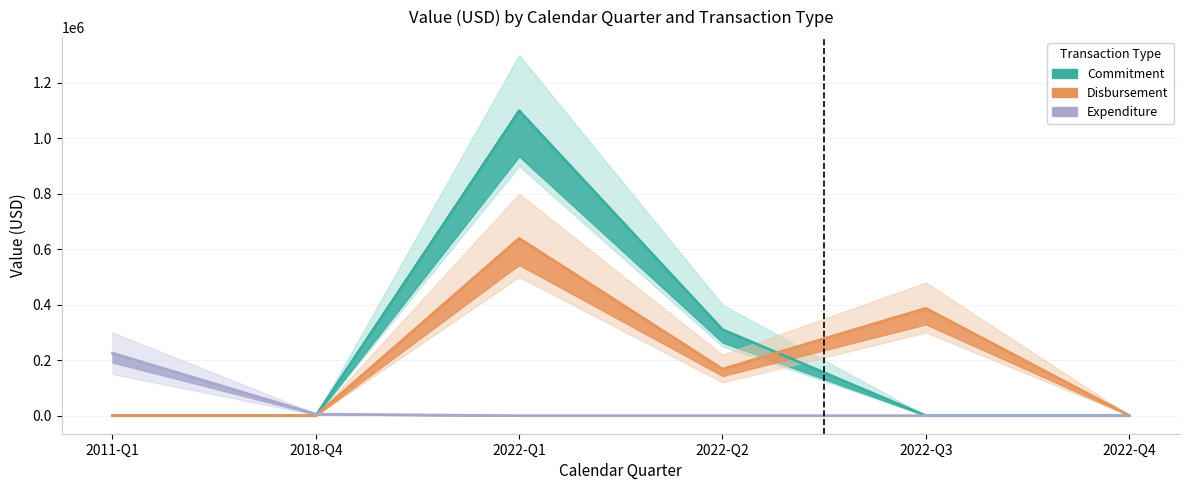

What position from the right is 2022-Q3?

2